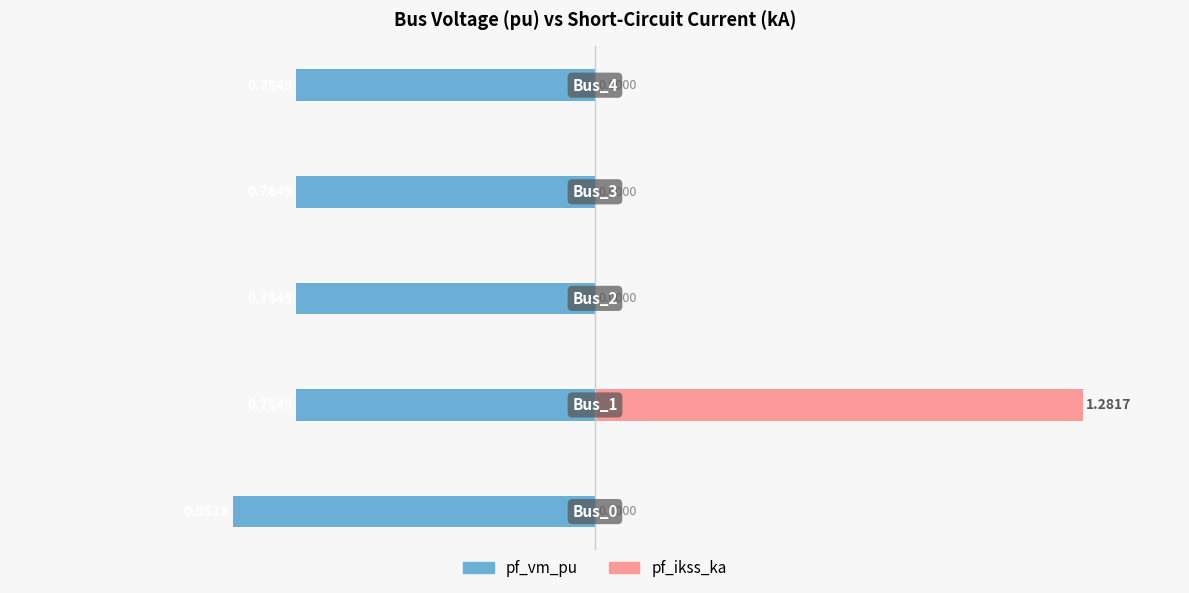

What is the average value of the pf_ikss_ka series?

0.3